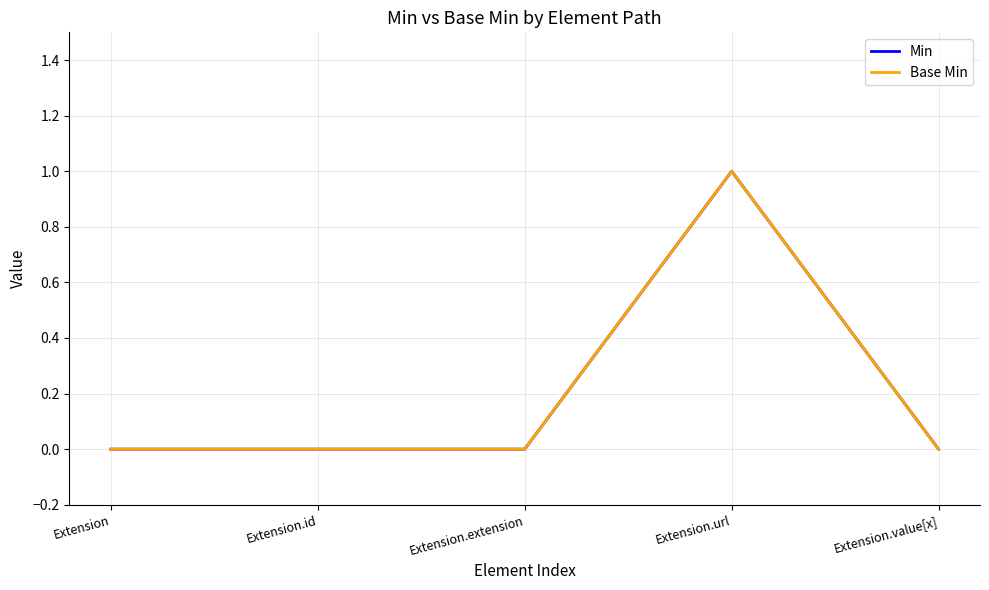

Does the chart have visible grid lines?

Yes